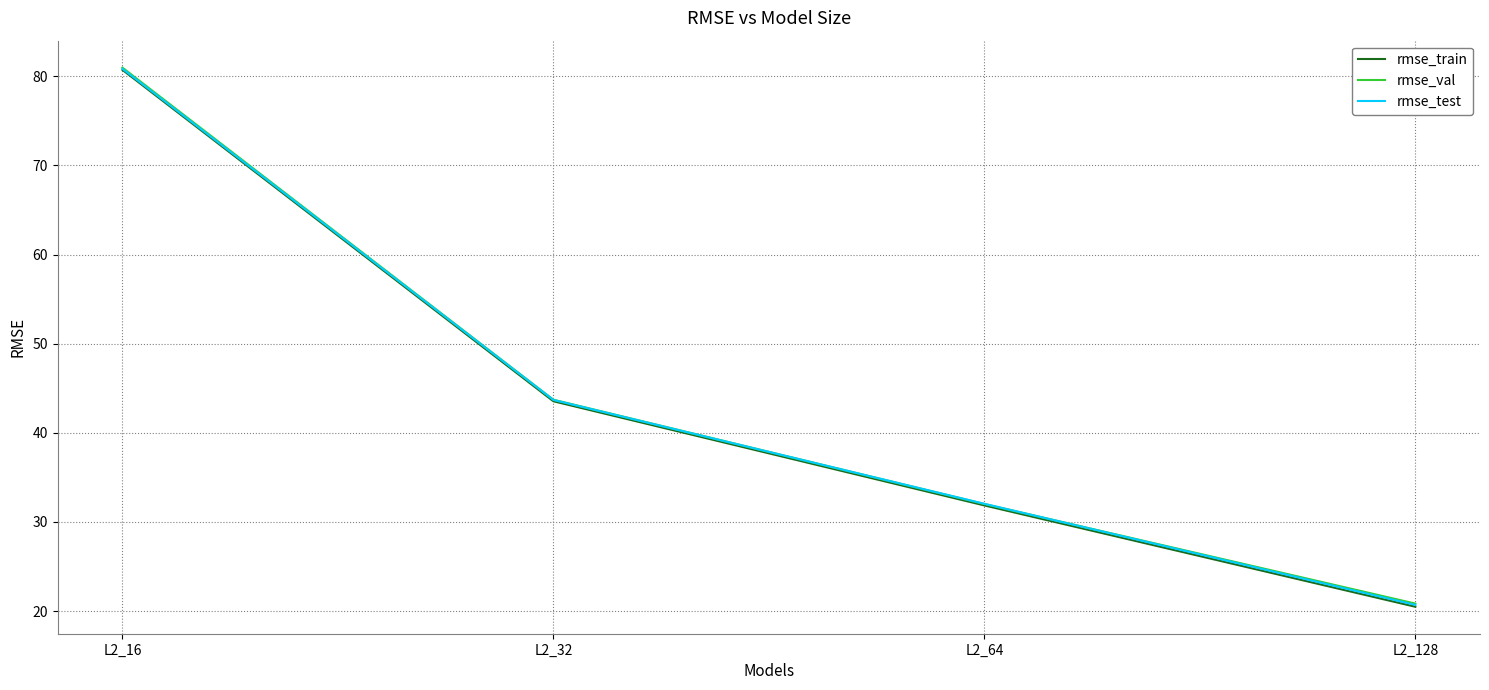

What are all the series names shown in the legend?

rmse_train, rmse_val, rmse_test